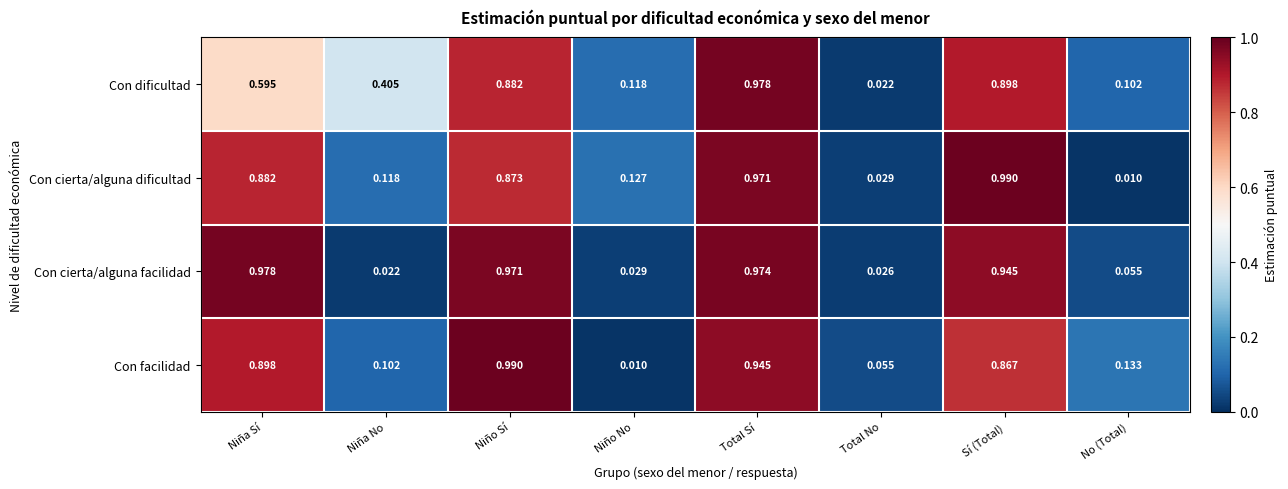

Rank the series at Sí (Total) from highest to lowest value.

Con cierta/alguna dificultad, Con cierta/alguna facilidad, Con dificultad, Con facilidad